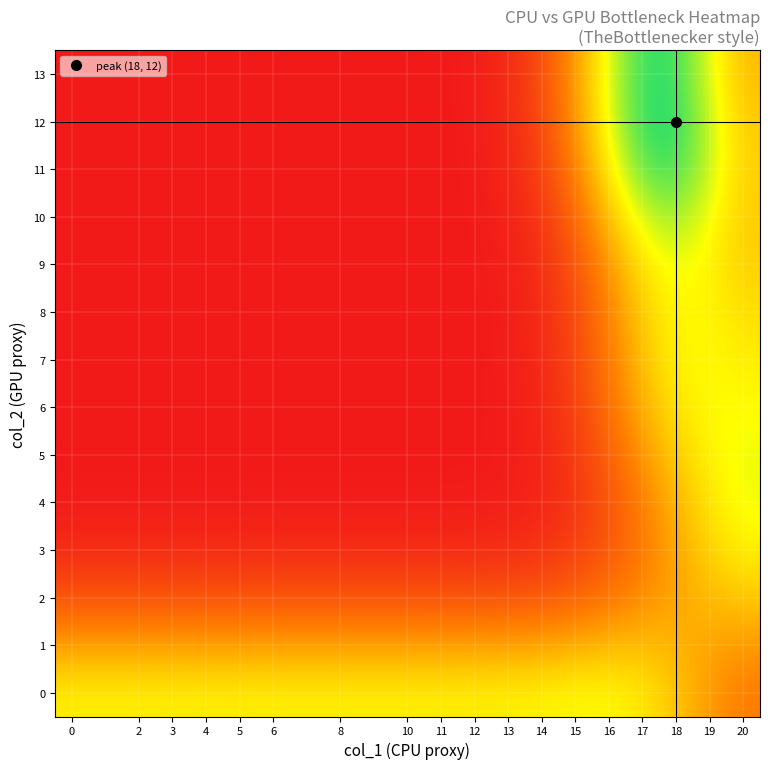

Reading left to right, transcribe all the data shown in this chart.

0: 0.5	0.5	0.5	0.5	0.5	0.5	0.5	0.5	0.5	0.5	0.5	0.5	0.5	0.5	0.5	0.4	0.3	0.2
1: 0.3	0.3	0.3	0.3	0.3	0.3	0.3	0.3	0.3	0.3	0.3	0.3	0.3	0.4	0.4	0.4	0.3	0.3
2: 0.1	0.1	0.1	0.1	0.1	0.1	0.1	0.1	0.1	0.1	0.1	0.1	0.2	0.2	0.3	0.3	0.4	0.4
3: 0.0	0.0	0.0	0.0	0.0	0.0	0.0	0.0	0.0	0.0	0.0	0.0	0.1	0.1	0.2	0.3	0.4	0.5
4: 0.0	0.0	0.0	0.0	0.0	0.0	0.0	0.0	0.0	0.0	0.0	0.0	0.0	0.1	0.2	0.3	0.4	0.5
5: 0.0	0.0	0.0	0.0	0.0	0.0	0.0	0.0	0.0	0.0	0.0	0.0	0.0	0.1	0.2	0.4	0.5	0.5
6: 0.0	0.0	0.0	0.0	0.0	0.0	0.0	0.0	0.0	0.0	0.0	0.0	0.0	0.1	0.3	0.4	0.5	0.5
7: 0.0	0.0	0.0	0.0	0.0	0.0	0.0	0.0	0.0	0.0	0.0	0.0	0.0	0.1	0.3	0.5	0.5	0.5
8: 0.0	0.0	0.0	0.0	0.0	0.0	0.0	0.0	0.0	0.0	0.0	0.0	0.0	0.2	0.3	0.5	0.5	0.4
9: 0.0	0.0	0.0	0.0	0.0	0.0	0.0	0.0	0.0	0.0	0.0	0.0	0.1	0.2	0.4	0.5	0.5	0.4
10: 0.0	0.0	0.0	0.0	0.0	0.0	0.0	0.0	0.0	0.0	0.0	0.0	0.1	0.2	0.5	0.6	0.6	0.4
11: 0.0	0.0	0.0	0.0	0.0	0.0	0.0	0.0	0.0	0.0	0.0	0.0	0.1	0.3	0.6	0.7	0.6	0.4
12: 0.0	0.0	0.0	0.0	0.0	0.0	0.0	0.0	0.0	0.0	0.0	0.0	0.1	0.4	0.6	0.8	0.6	0.4
13: 0.0	0.0	0.0	0.0	0.0	0.0	0.0	0.0	0.0	0.0	0.0	0.0	0.1	0.4	0.6	0.7	0.6	0.4